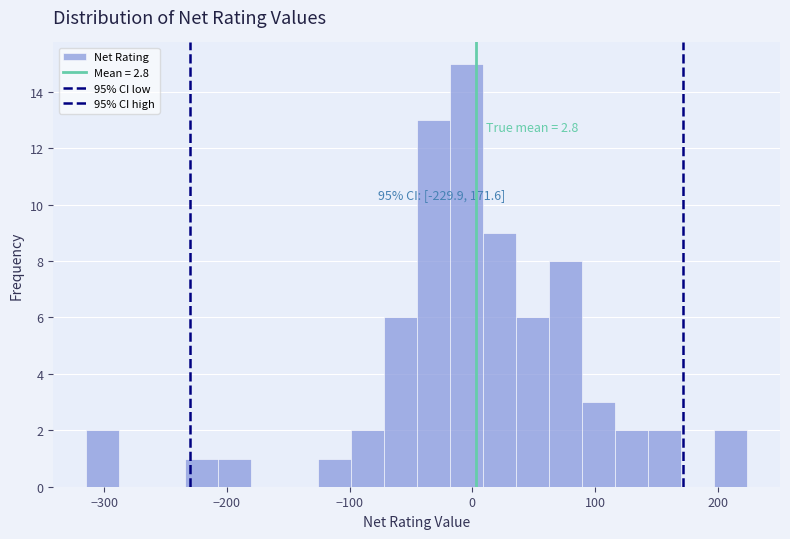

Around what value on the x-axis is the tallest bar? Give the approximate position of its centre, as read against the axis.

-10